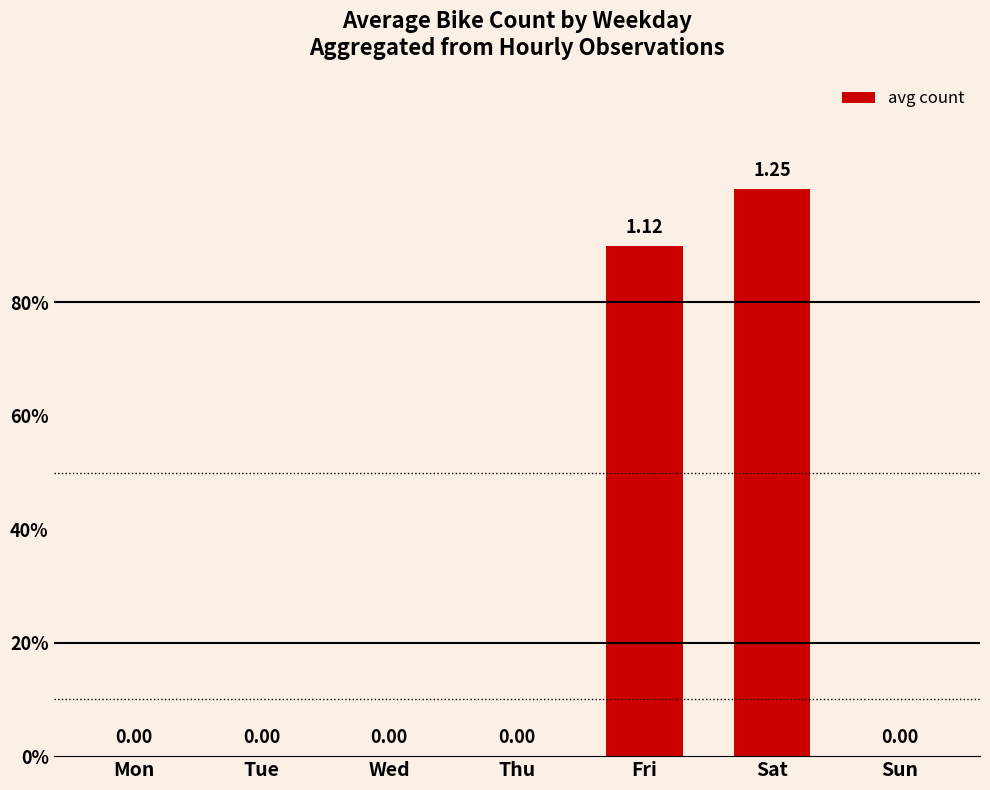

List the labels in order of value, largest first.

Sat, Fri, Mon, Tue, Wed, Thu, Sun